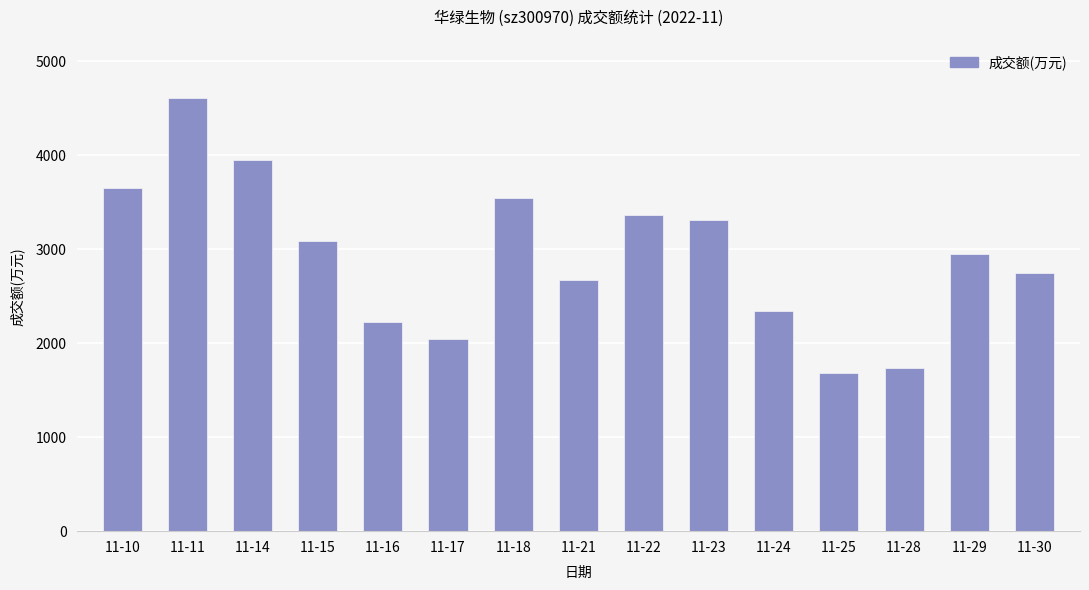

Between 11-28 and 11-23, which is larger?

11-23